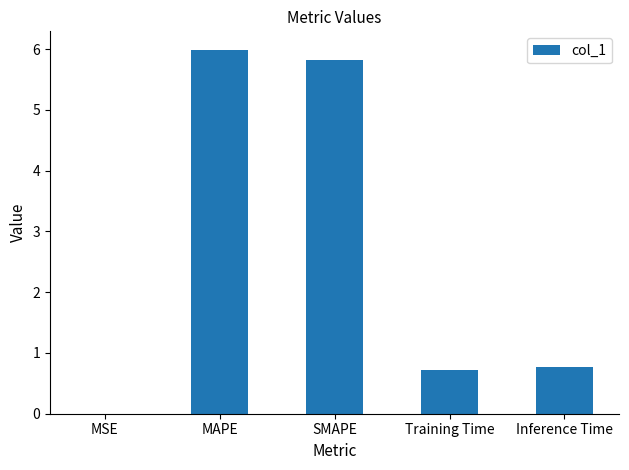

What is the sum of all values?

13.3